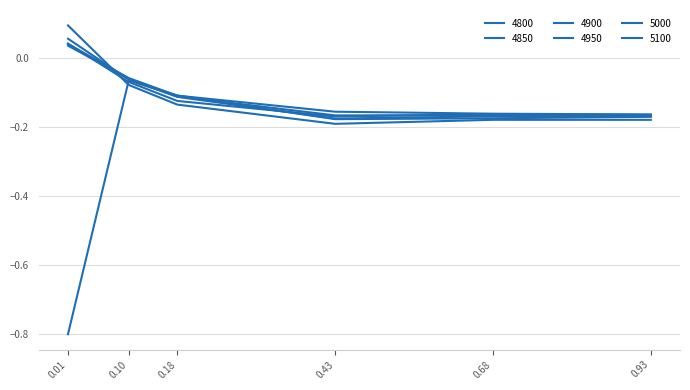

Is this an area chart (filled region under the line)?

No